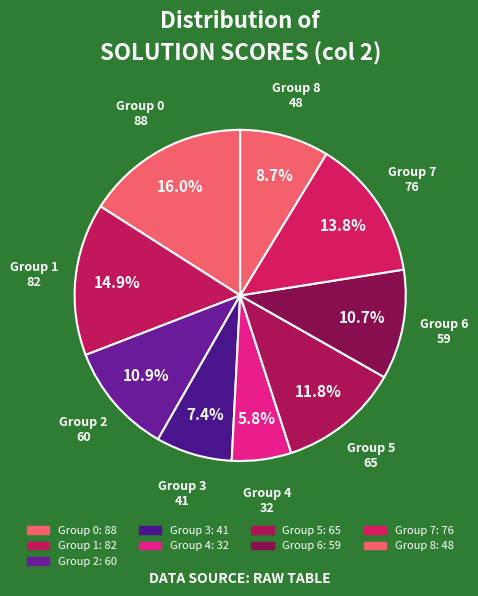

Is there any slice that represents more than half of the pie?

No